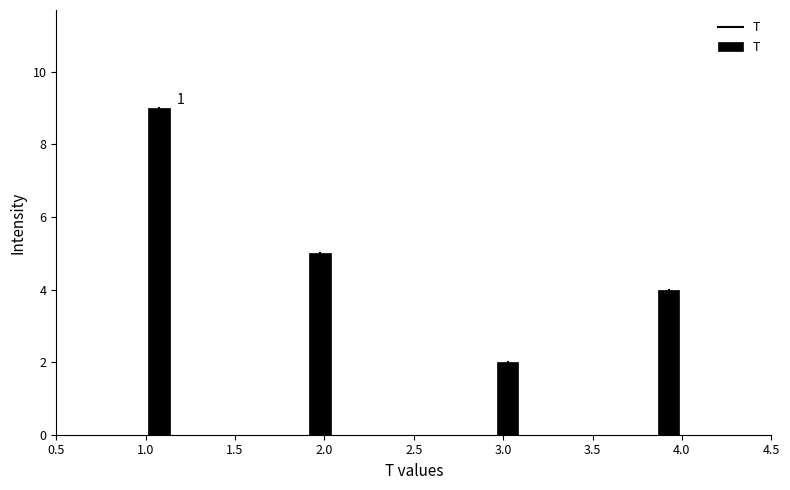

Around what value on the x-axis is the tallest bar? Give the approximate position of its centre, as read against the axis.

1.10